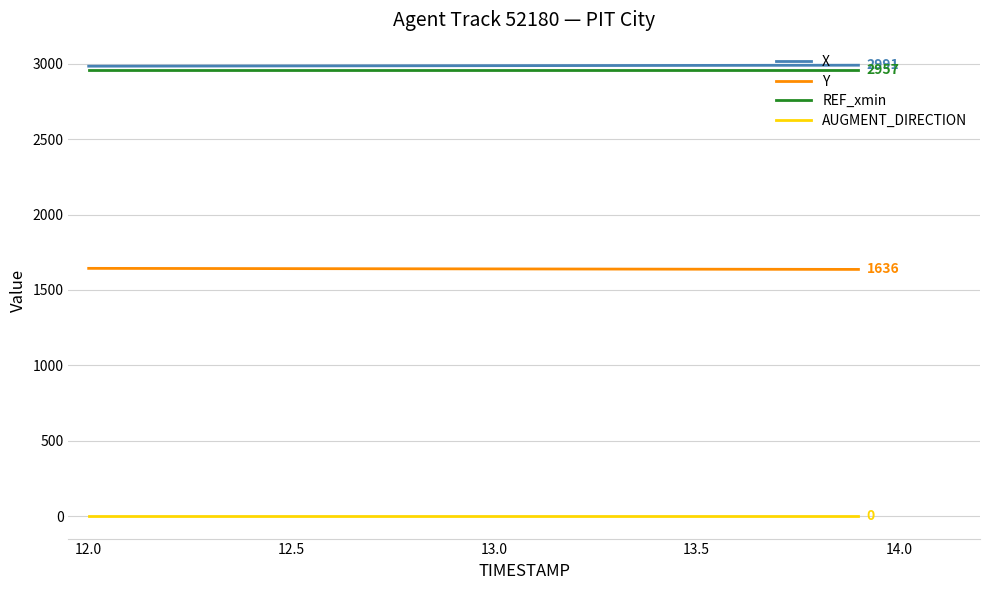

True or false: X and Y cross at least once.

False